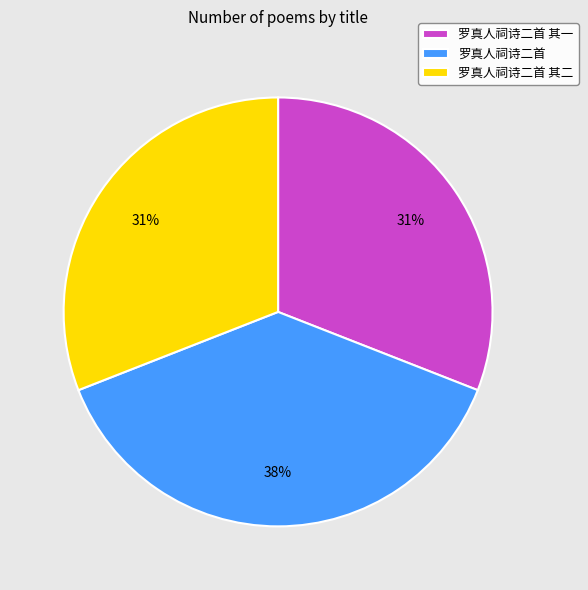

Is the sum of 罗真人祠诗二首 其一 and 罗真人祠诗二首 其二 greater than half?

Yes